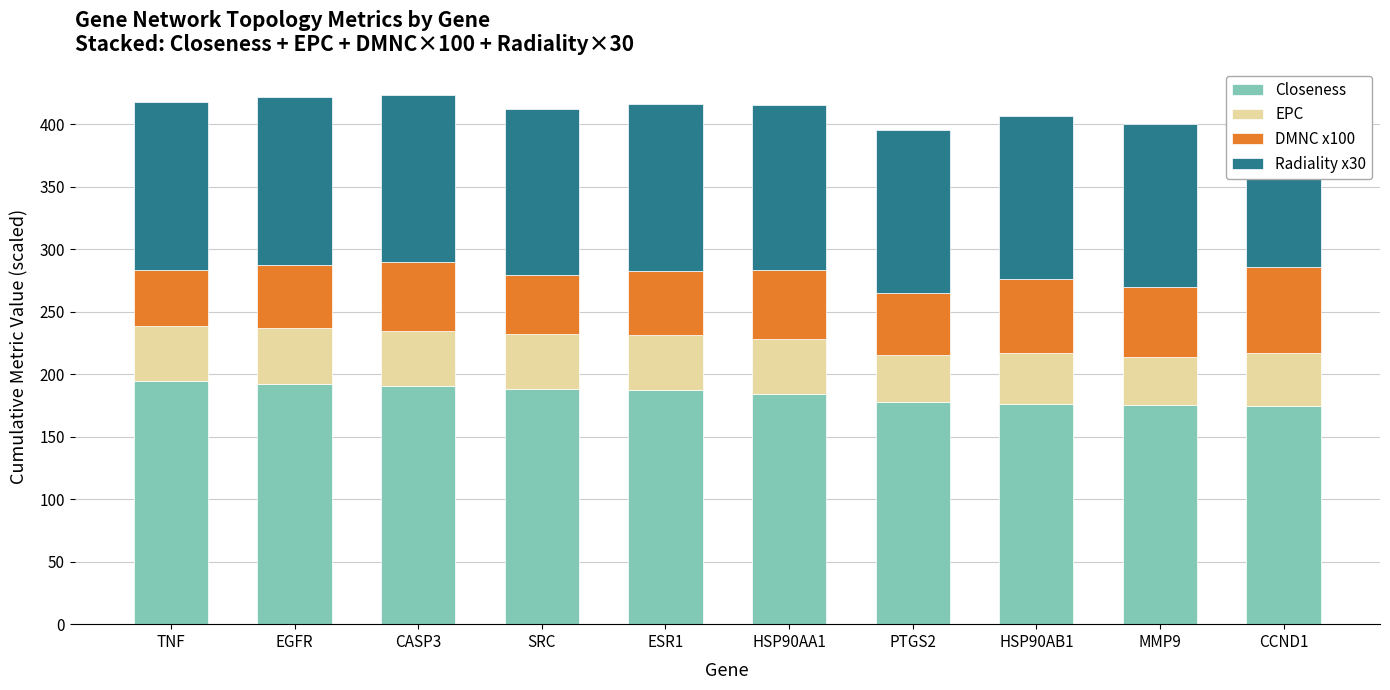

Are the bars horizontal?

No